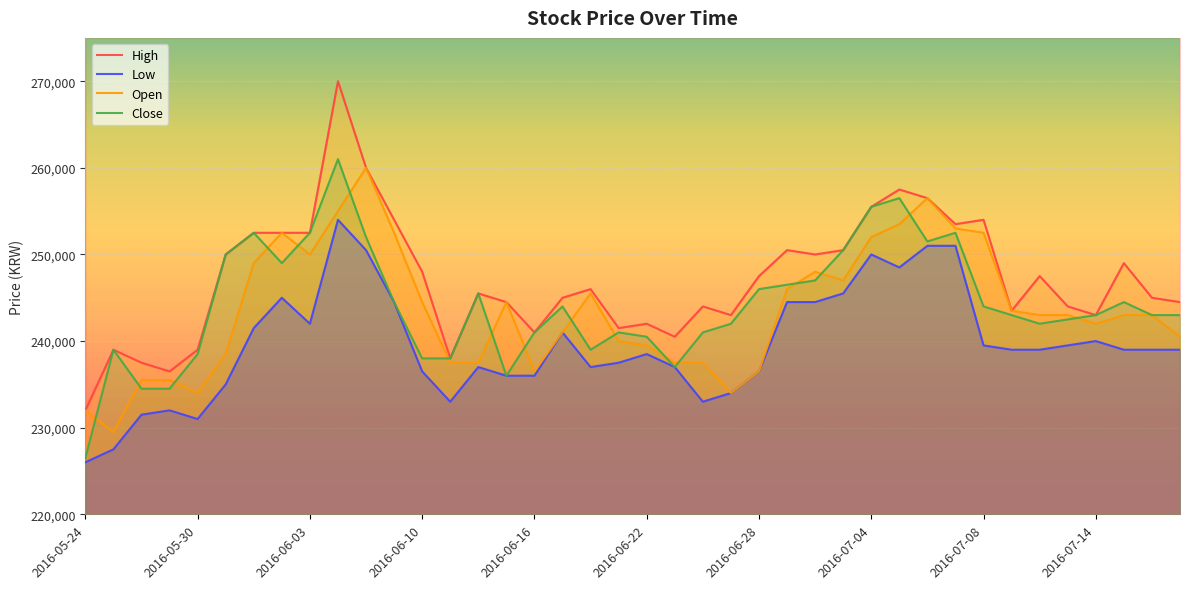

Where is the first local maximum for Open?

2016-06-02